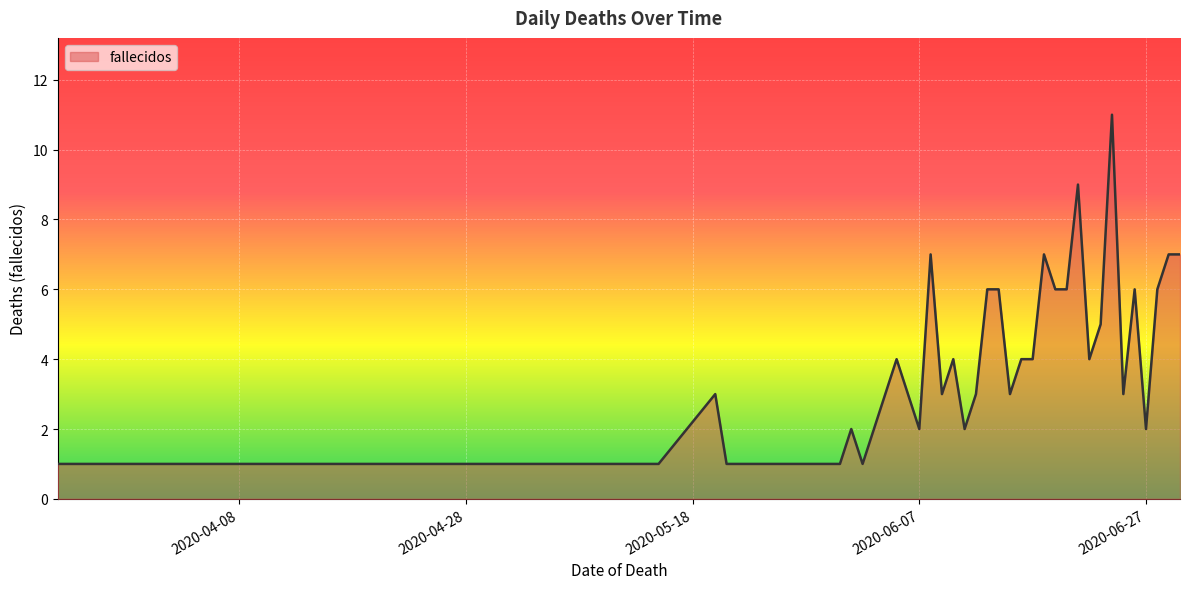

What is the difference between the maximum and minimum values?

10